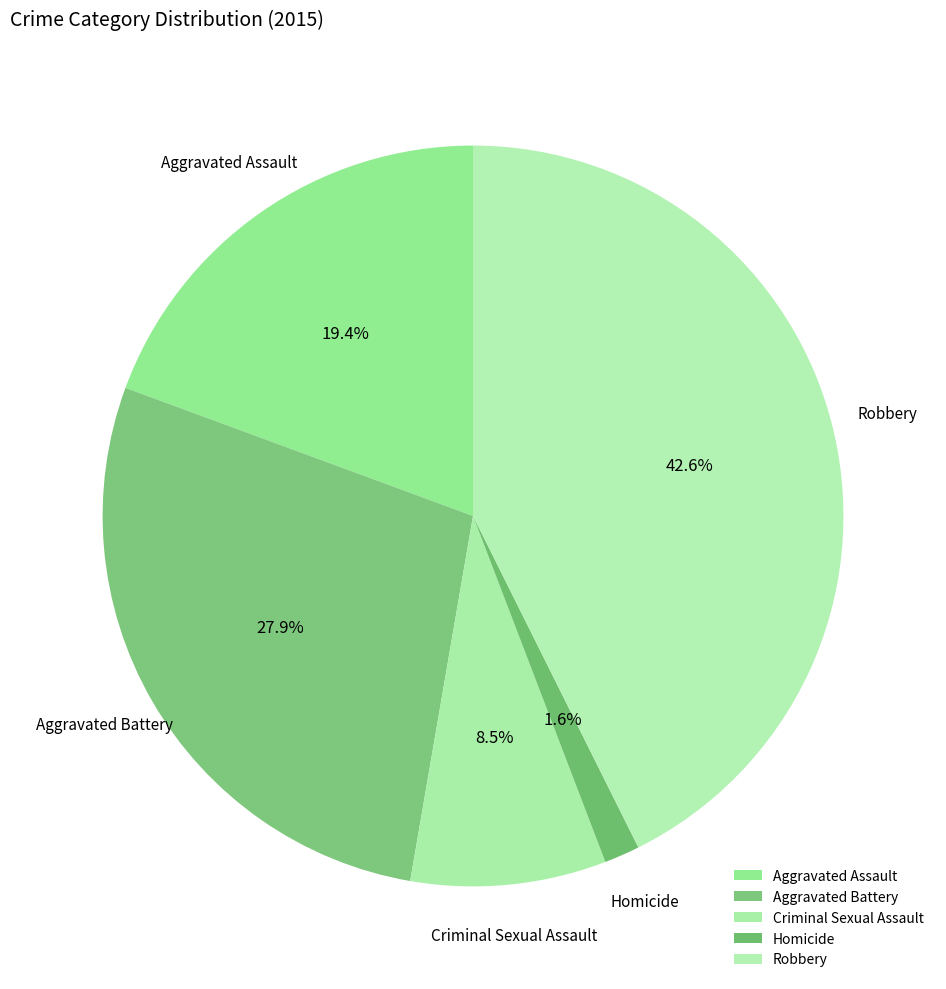

Combined, what portion of the pie is Criminal Sexual Assault and Aggravated Battery?

36.4%